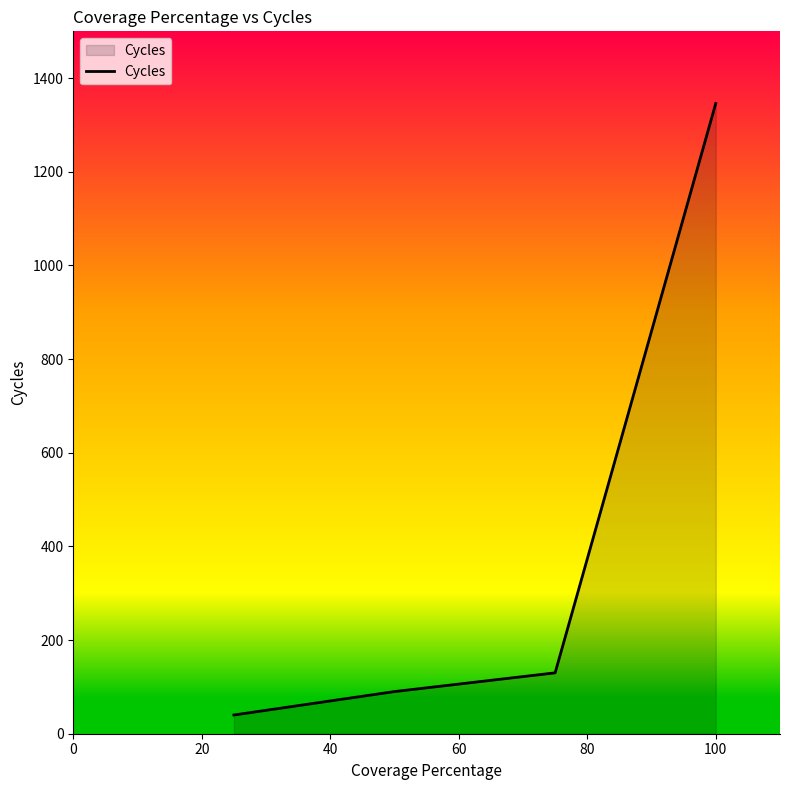

What is the difference between the second highest and second lowest values?

40